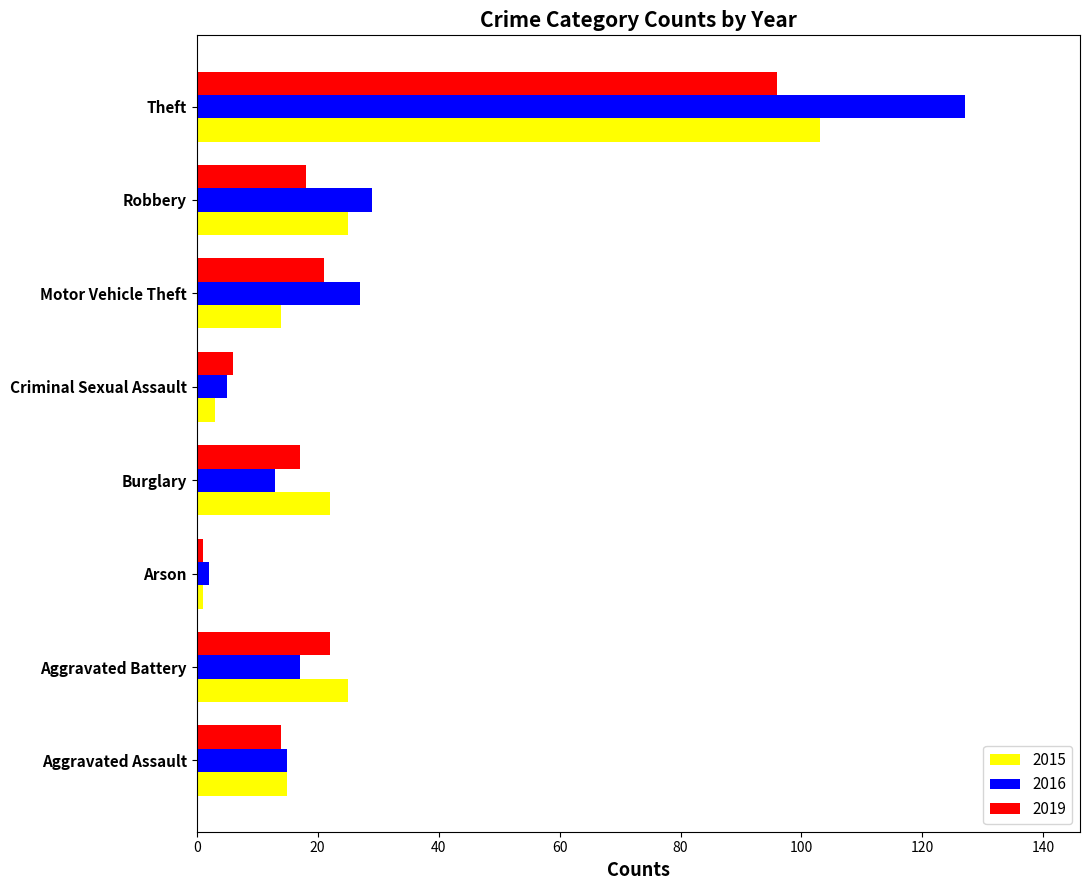

What are all the series names shown in the legend?

2015, 2016, 2019